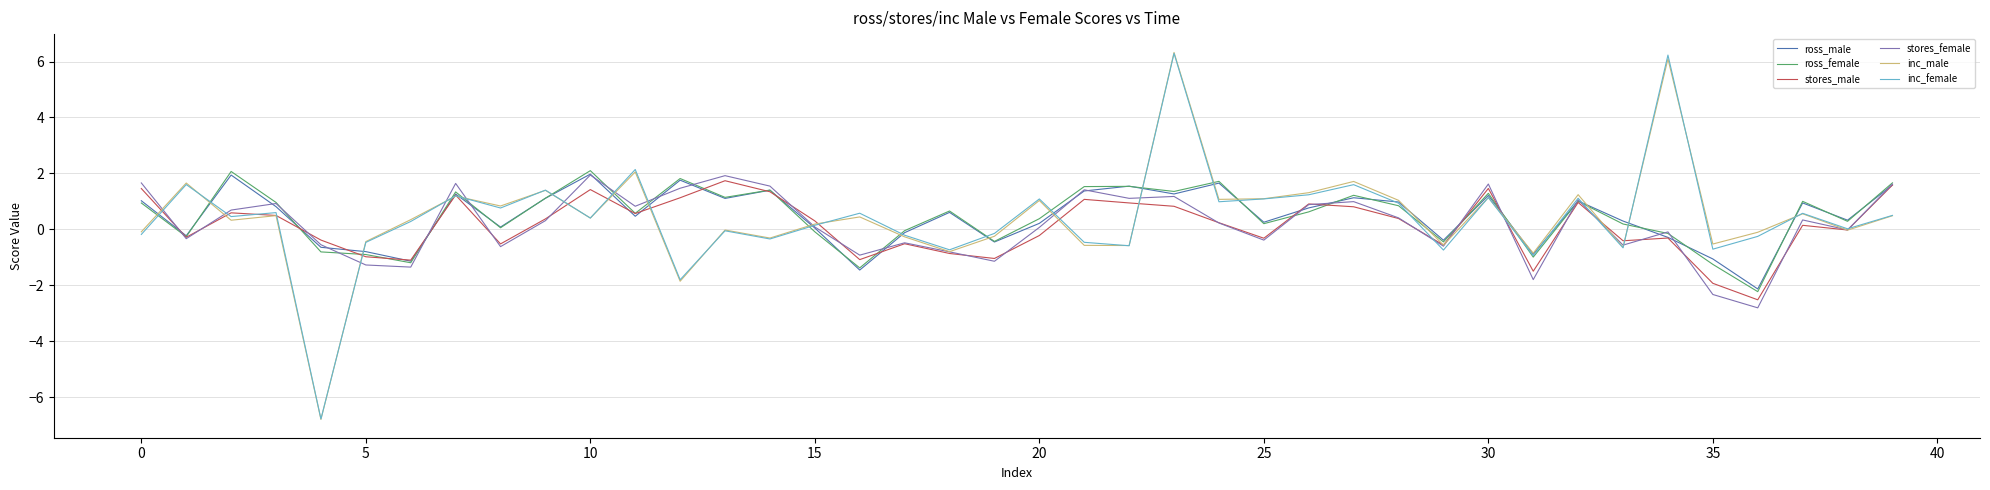

What is the average value of the ross_female series?

0.5